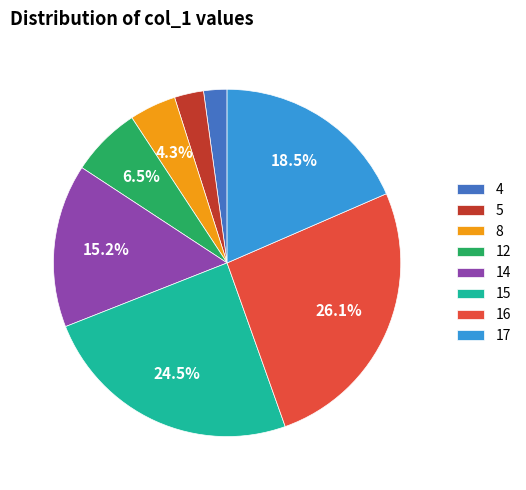

Rank the categories by value from lowest to highest.

4, 5, 8, 12, 14, 17, 15, 16